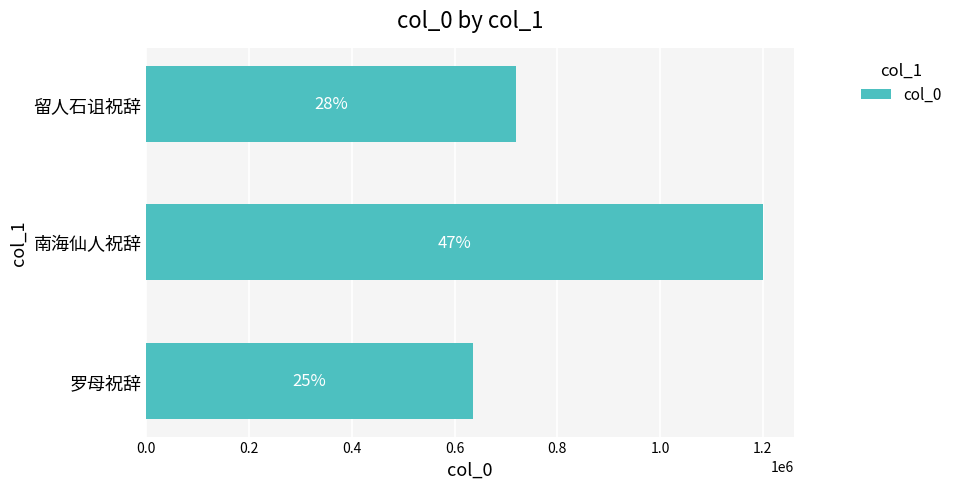

How many bars are there in total?

3